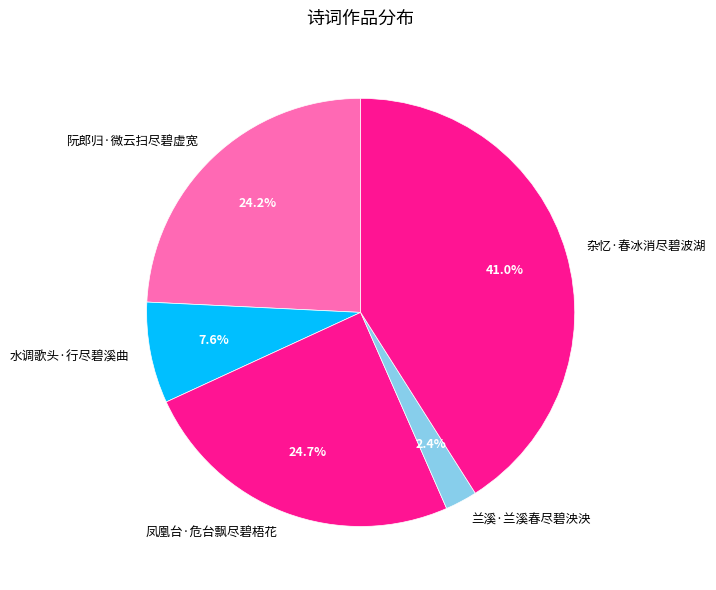

What is the smallest slice in the pie chart?

兰溪·兰溪春尽碧泱泱